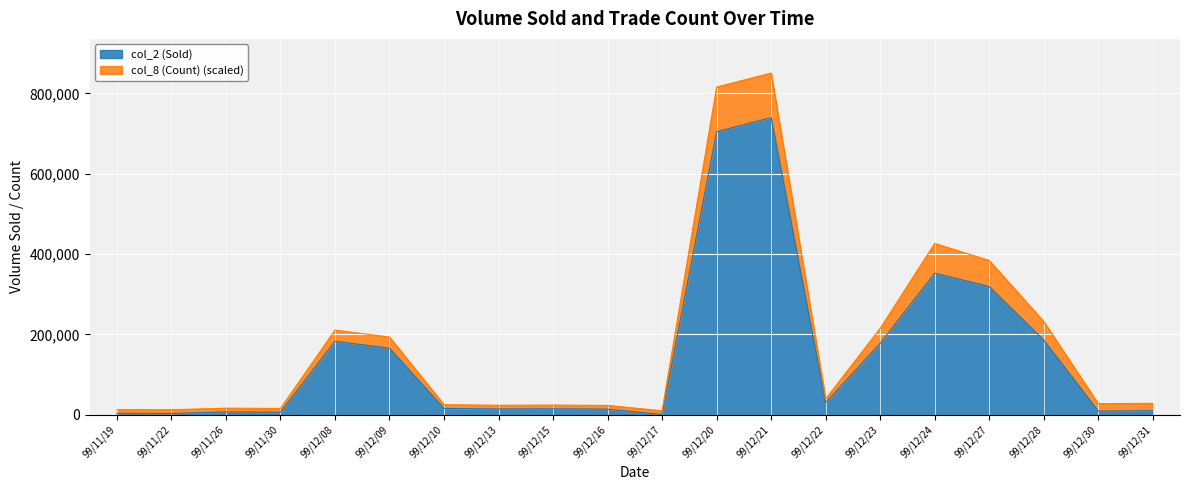

What is the sum of all col_2 (Sold) values?

2961760.0